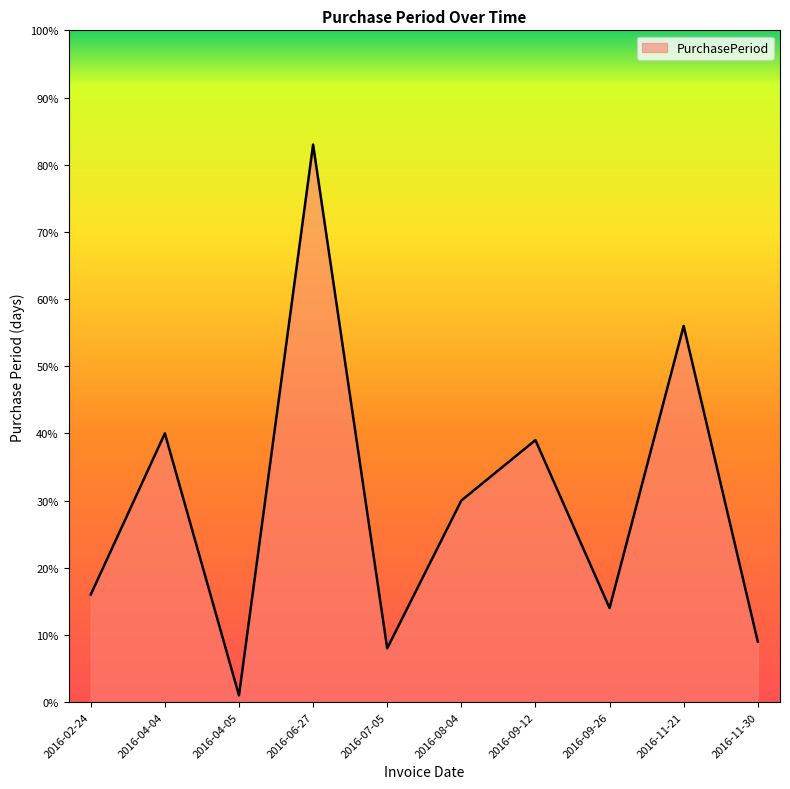

The chart shows a value of 8 at 2016-08-04. True or false?

False